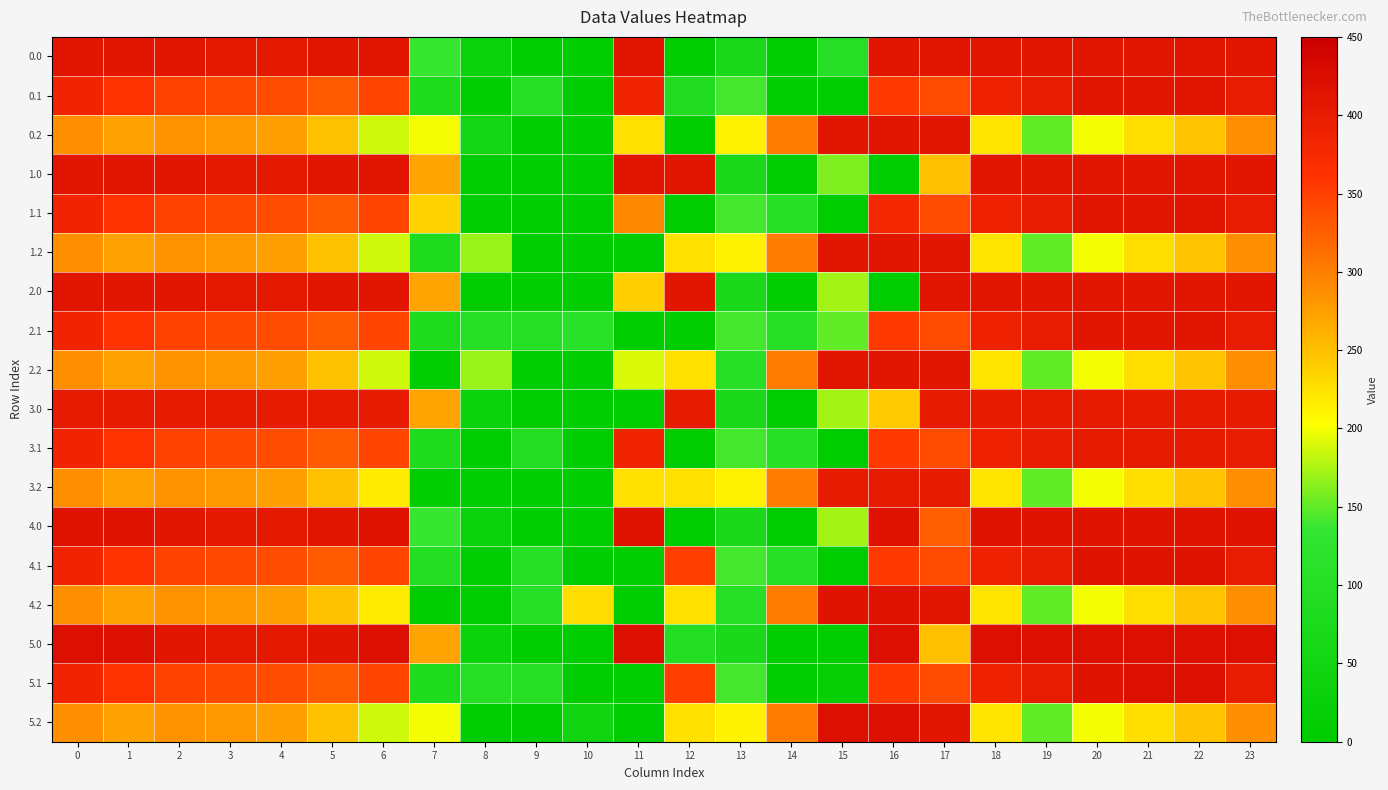

Reading left to right, list all the values displayed in this chart.

0.0: 0=411.0	1=411.0	2=410.3	3=404.4	4=404.9	5=410.8	6=411.0	7=136.4	8=35.0	9=0.0	10=0.0	11=411.0	12=0.0	13=70.2	14=0.3	15=99.3	16=411.0	17=411.0	18=411.0	19=411.0	20=411.0	21=411.0	22=411.0	23=411.0
0.1: 0=384.6	1=361.1	2=347.9	3=342.7	4=339.6	5=329.5	6=345.2	7=81.6	8=0.0	9=104.8	10=0.0	11=384.7	12=88.1	13=141.2	14=0.0	15=0.0	16=353.7	17=340.1	18=388.5	19=399.7	20=411.0	21=411.0	22=411.0	23=399.4
0.2: 0=287.1	1=272.7	2=285.5	3=281.0	4=274.4	5=248.1	6=187.1	7=199.0	8=51.8	9=0.0	10=0.0	11=225.2	12=0.0	13=212.2	14=301.9	15=411.0	16=411.0	17=409.5	18=223.1	19=151.1	20=199.2	21=226.4	22=247.4	23=287.5
1.0: 0=411.0	1=411.0	2=410.3	3=404.4	4=404.9	5=410.8	6=411.0	7=270.7	8=0.0	9=0.0	10=0.0	11=411.0	12=411.0	13=70.2	14=0.3	15=160.7	16=0.0	17=250.3	18=411.0	19=411.0	20=411.0	21=411.0	22=411.0	23=411.0
1.1: 0=384.6	1=361.1	2=347.9	3=342.7	4=339.6	5=329.5	6=345.2	7=234.9	8=0.0	9=0.0	10=0.0	11=292.1	12=0.0	13=141.2	14=105.5	15=0.0	16=380.5	17=340.1	18=388.5	19=399.7	20=411.0	21=411.0	22=411.0	23=399.4
1.2: 0=287.1	1=272.7	2=285.5	3=281.0	4=274.4	5=248.1	6=187.1	7=82.2	8=169.5	9=0.0	10=0.0	11=0.0	12=224.3	13=212.2	14=301.9	15=411.0	16=411.0	17=409.5	18=223.1	19=151.1	20=199.2	21=226.4	22=247.4	23=287.5
2.0: 0=411.0	1=411.0	2=410.3	3=404.4	4=404.9	5=410.8	6=411.0	7=270.7	8=0.0	9=0.0	10=0.0	11=238.2	12=411.0	13=70.2	14=0.3	15=172.8	16=0.0	17=411.0	18=411.0	19=411.0	20=411.0	21=411.0	22=411.0	23=411.0
2.1: 0=384.6	1=361.1	2=347.9	3=342.7	4=339.6	5=329.5	6=345.2	7=81.6	8=102.3	9=104.8	10=114.0	11=0.0	12=0.0	13=141.2	14=105.5	15=151.1	16=353.7	17=340.1	18=388.5	19=399.7	20=411.0	21=411.0	22=411.0	23=399.4
2.2: 0=287.1	1=272.7	2=285.5	3=281.0	4=274.4	5=248.1	6=187.1	7=0.0	8=169.5	9=0.0	10=0.0	11=190.0	12=224.3	13=104.4	14=301.9	15=411.0	16=411.0	17=409.5	18=223.1	19=151.1	20=199.2	21=226.4	22=247.4	23=287.5
3.0: 0=400.0	1=400.0	2=400.0	3=400.0	4=400.0	5=400.0	6=400.0	7=270.7	8=35.0	9=0.0	10=0.0	11=0.0	12=400.0	13=70.2	14=0.3	15=172.8	16=242.0	17=400.0	18=400.0	19=400.0	20=400.0	21=400.0	22=400.0	23=400.0
3.1: 0=384.6	1=361.1	2=347.9	3=342.7	4=339.6	5=329.5	6=345.2	7=81.6	8=0.0	9=91.7	10=0.0	11=384.7	12=0.0	13=141.2	14=105.5	15=0.0	16=353.7	17=340.1	18=388.5	19=399.7	20=400.0	21=400.0	22=400.0	23=399.4
3.2: 0=287.1	1=272.7	2=285.5	3=281.0	4=274.4	5=248.1	6=216.4	7=0.0	8=1.3	9=0.0	10=0.0	11=225.2	12=224.3	13=212.2	14=301.9	15=400.0	16=400.0	17=400.0	18=223.1	19=151.1	20=199.2	21=226.4	22=247.4	23=287.5
4.0: 0=415.0	1=415.0	2=410.3	3=404.4	4=404.9	5=410.8	6=415.0	7=136.4	8=35.0	9=0.0	10=0.0	11=415.0	12=0.0	13=70.2	14=0.3	15=172.8	16=415.0	17=324.8	18=415.0	19=415.0	20=415.0	21=415.0	22=415.0	23=415.0
4.1: 0=384.6	1=361.1	2=347.9	3=342.7	4=339.6	5=329.5	6=345.2	7=96.7	8=0.0	9=104.8	10=0.0	11=0.0	12=350.8	13=141.2	14=105.5	15=0.0	16=353.7	17=340.1	18=388.5	19=399.7	20=414.5	21=415.0	22=415.0	23=399.4
4.2: 0=287.1	1=272.7	2=285.5	3=281.0	4=274.4	5=248.1	6=216.4	7=0.0	8=0.0	9=101.1	10=228.0	11=0.0	12=224.3	13=104.4	14=301.9	15=415.0	16=415.0	17=409.5	18=223.1	19=151.1	20=199.2	21=226.4	22=247.4	23=287.5
5.0: 0=420.0	1=420.0	2=410.3	3=404.4	4=404.9	5=410.8	6=420.0	7=270.7	8=35.0	9=0.0	10=0.0	11=420.0	12=97.4	13=70.2	14=0.0	15=0.0	16=420.0	17=250.3	18=420.0	19=420.0	20=420.0	21=420.0	22=420.0	23=420.0
5.1: 0=384.6	1=361.1	2=347.9	3=342.7	4=339.6	5=329.5	6=345.2	7=81.6	8=102.3	9=104.8	10=0.0	11=0.0	12=350.8	13=141.2	14=0.0	15=17.0	16=353.7	17=340.1	18=388.5	19=399.7	20=414.5	21=420.0	22=419.9	23=399.4
5.2: 0=287.1	1=272.7	2=285.5	3=281.0	4=274.4	5=248.1	6=187.1	7=199.0	8=0.0	9=0.0	10=50.4	11=0.0	12=224.3	13=212.2	14=301.9	15=420.0	16=420.0	17=409.5	18=223.1	19=151.1	20=199.2	21=226.4	22=247.4	23=287.5